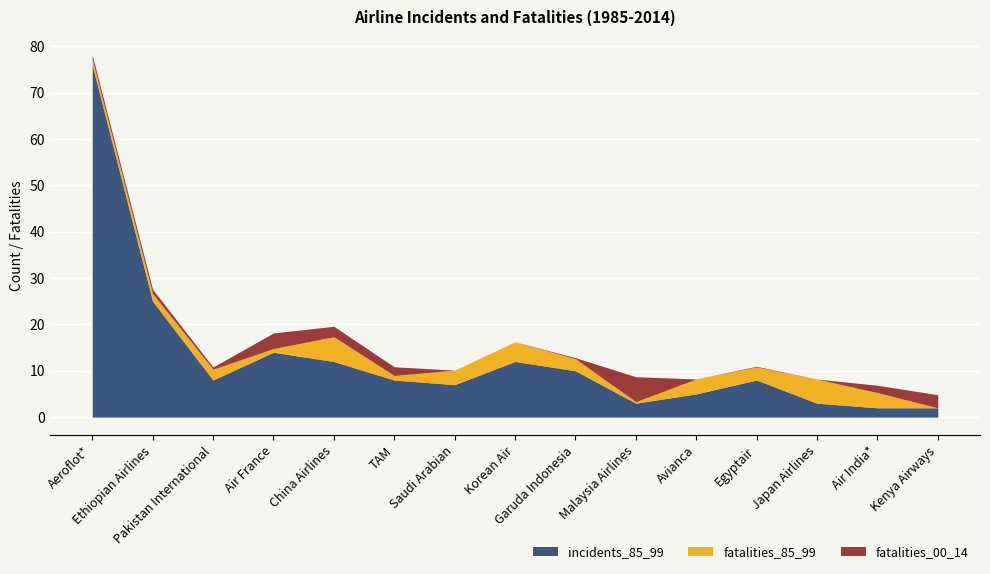

What is the maximum value for incidents_85_99?

76.0